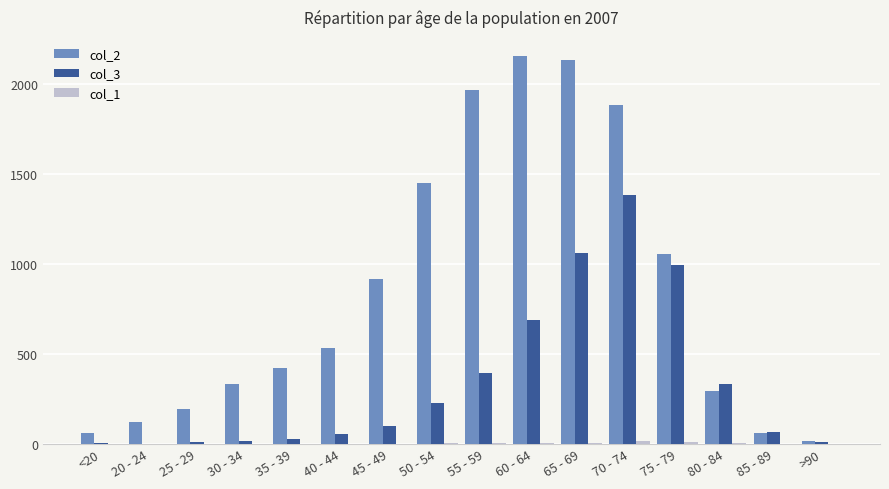

What is the total value across all series at 80 - 84?

633